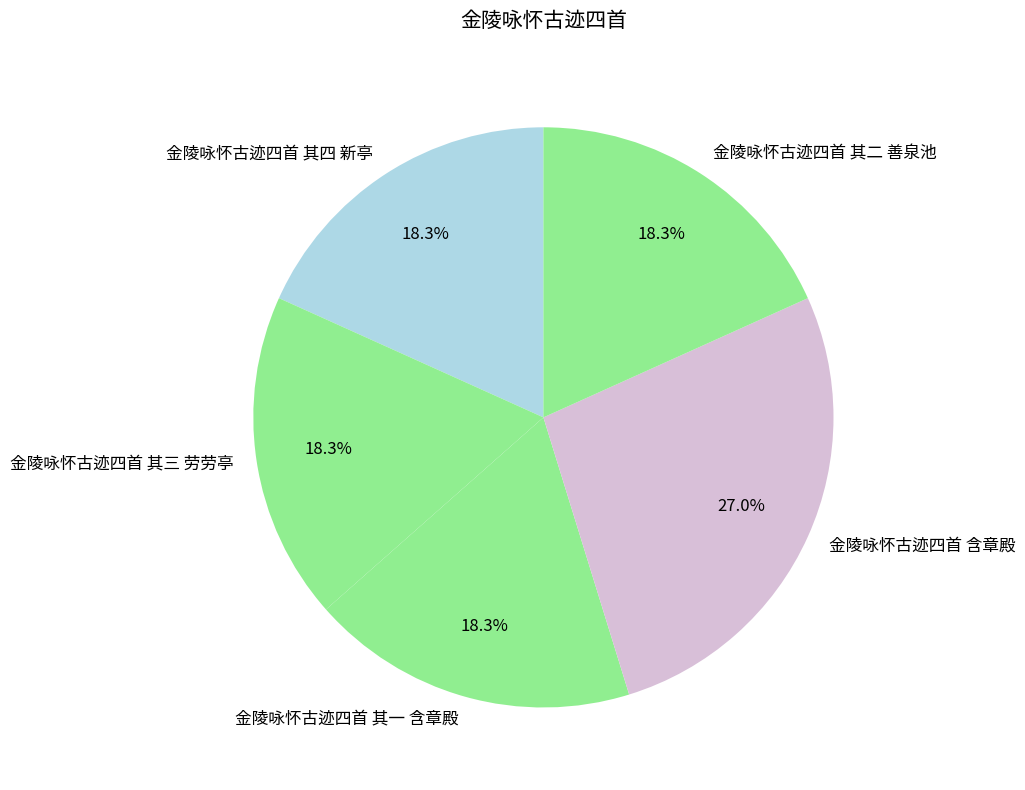

What is the largest slice in the pie chart?

金陵咏怀古迹四首 含章殿